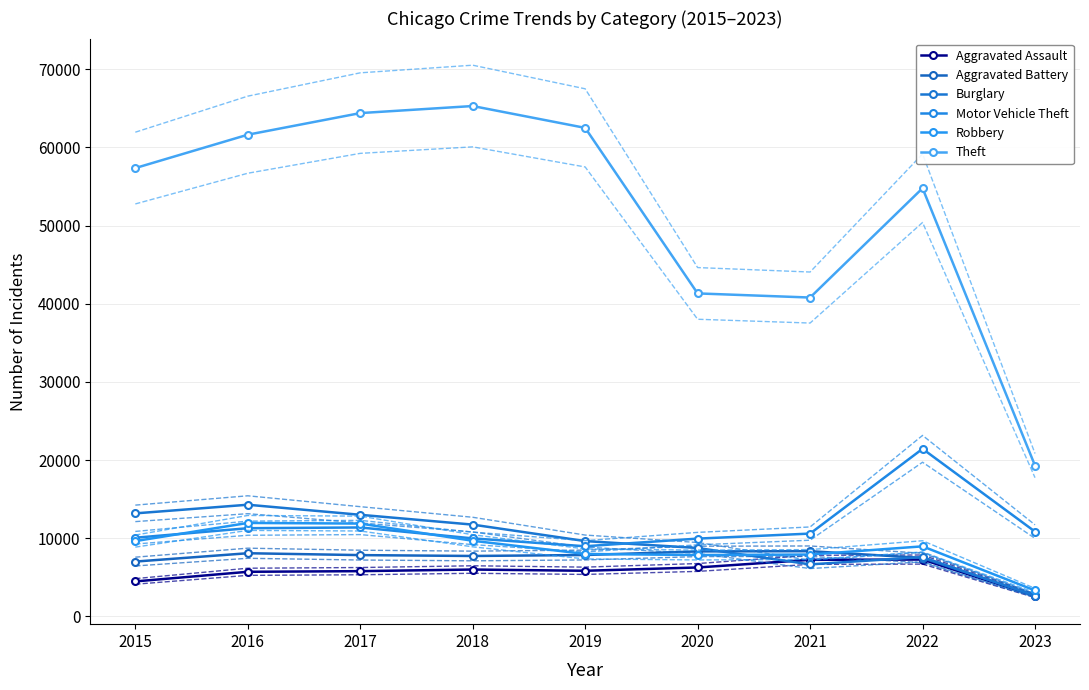

List the labels in order of Aggravated Battery value, largest first.

2021, 2020, 2016, 2019, 2017, 2018, 2022, 2015, 2023